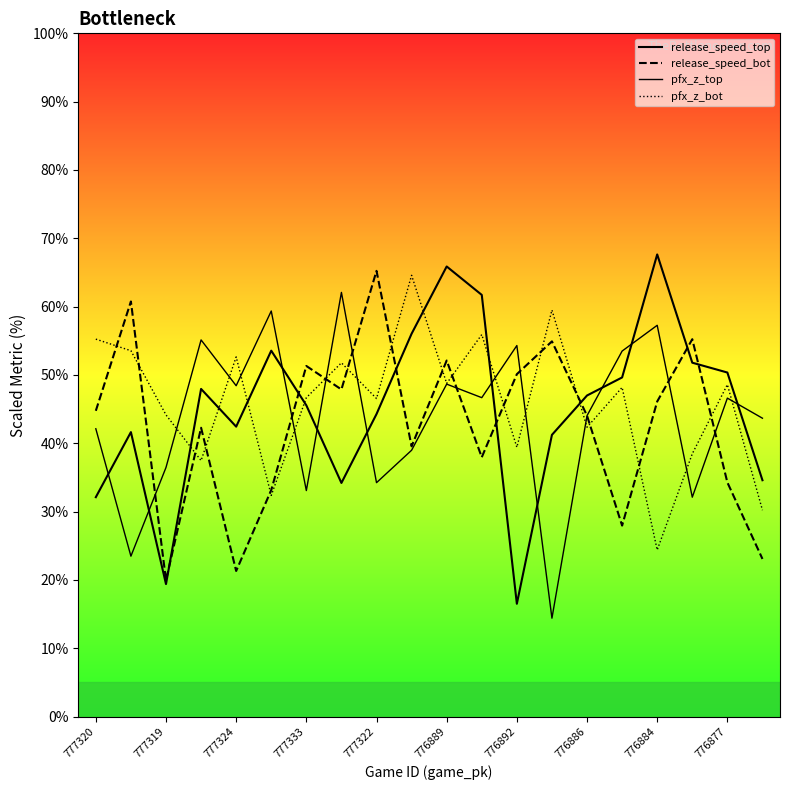

Does the chart display data point markers on the line(s)?

No